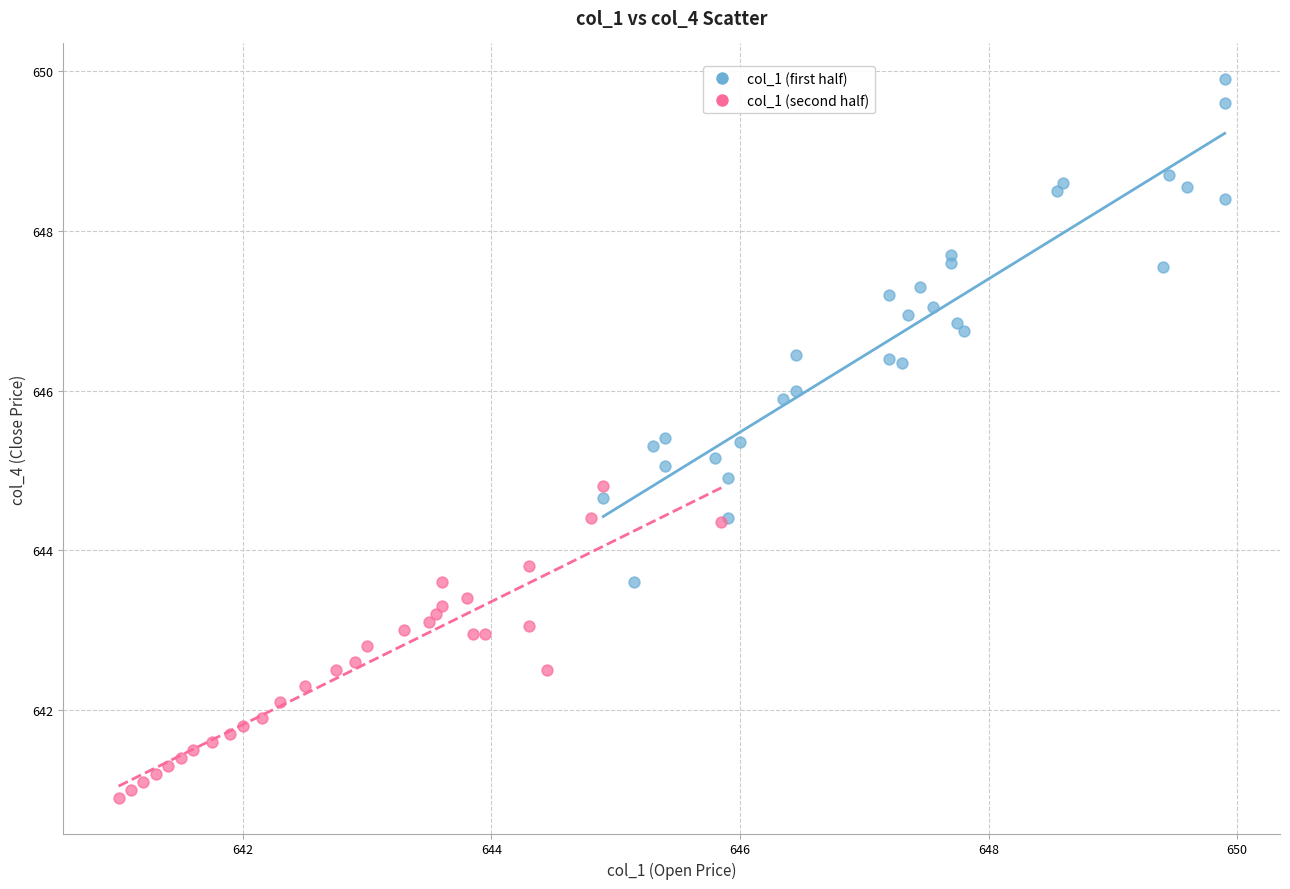

Which series contains the lowest Y value?

col_1 (second half)